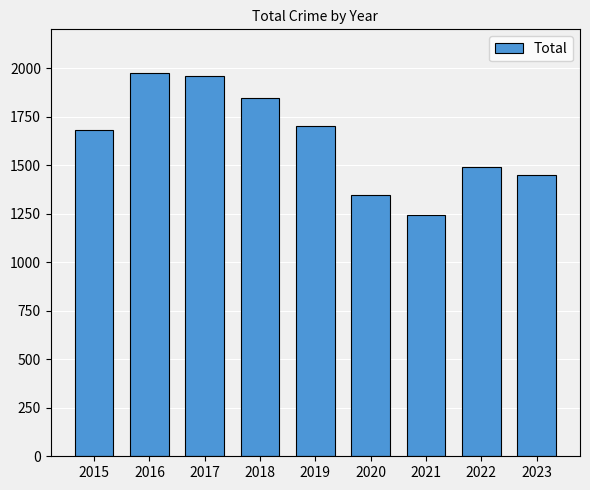

What is the average value?

1633